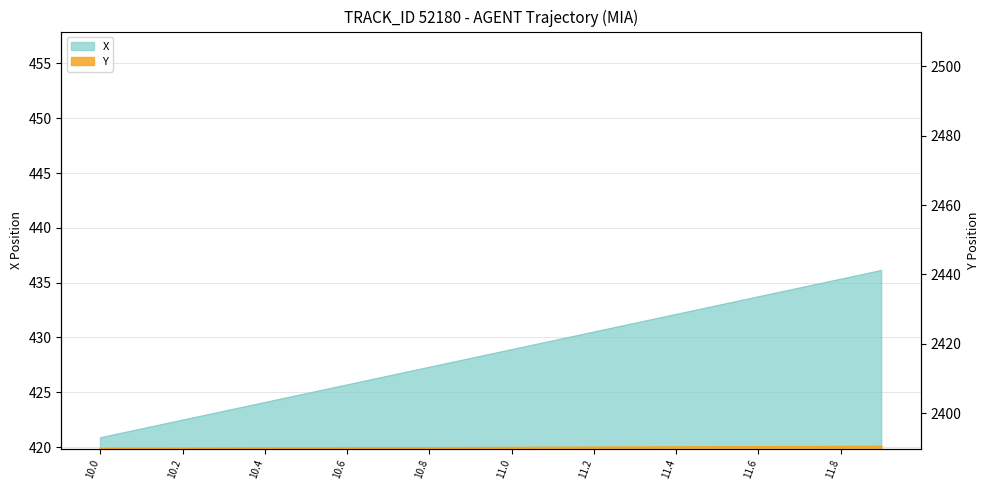

What is the total value across all series at 11.8?

2825.7